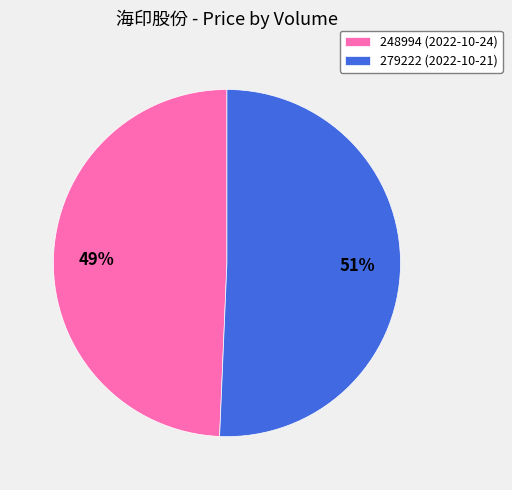

Do 279222 (2022-10-21) and 248994 (2022-10-24) together represent more than half of the pie?

Yes